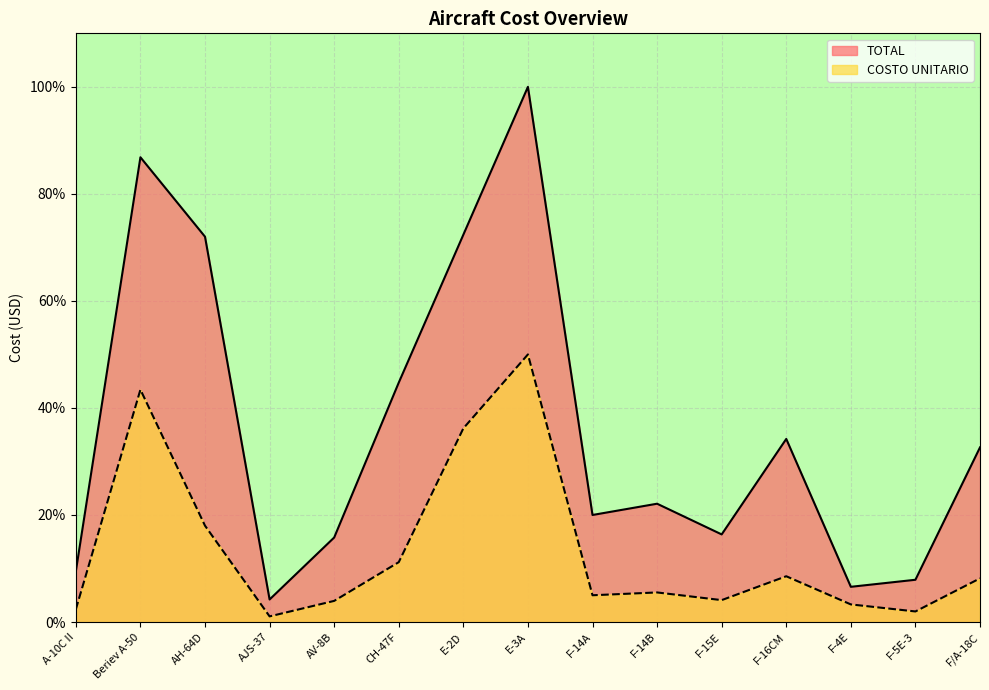

How many data points in TOTAL are above 22?

8